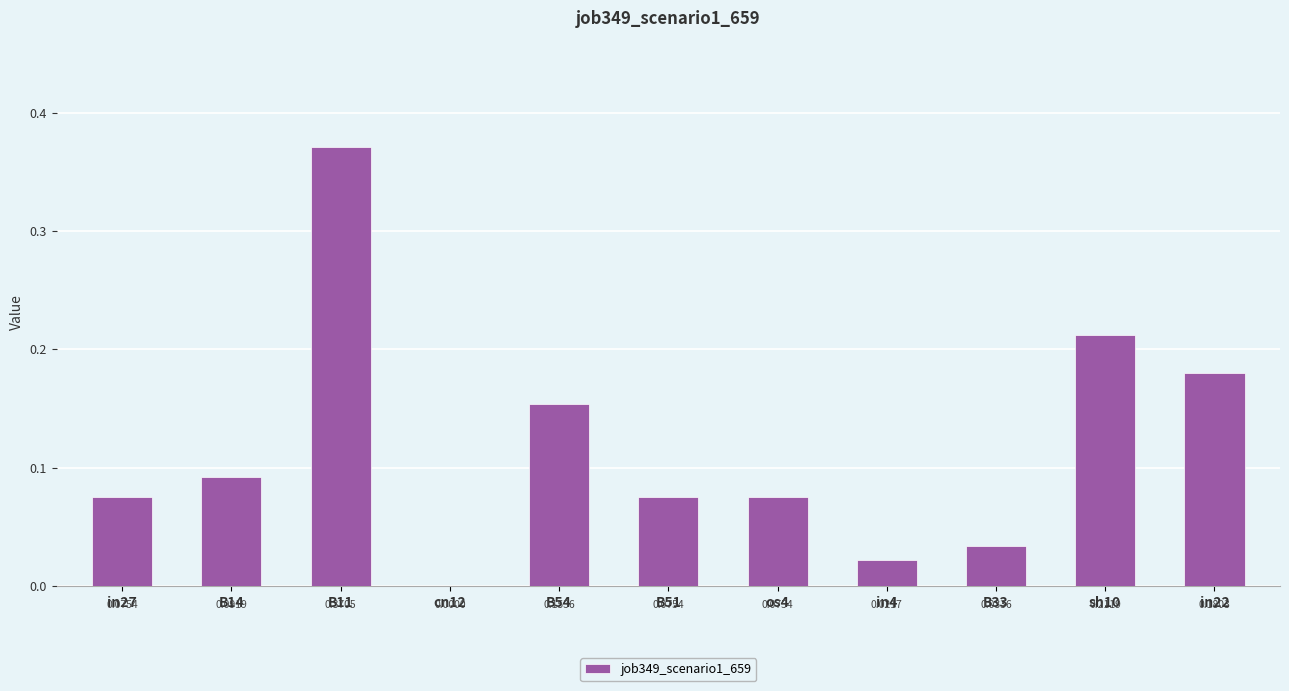

What is the sum of the values at B11 and B54?

0.5